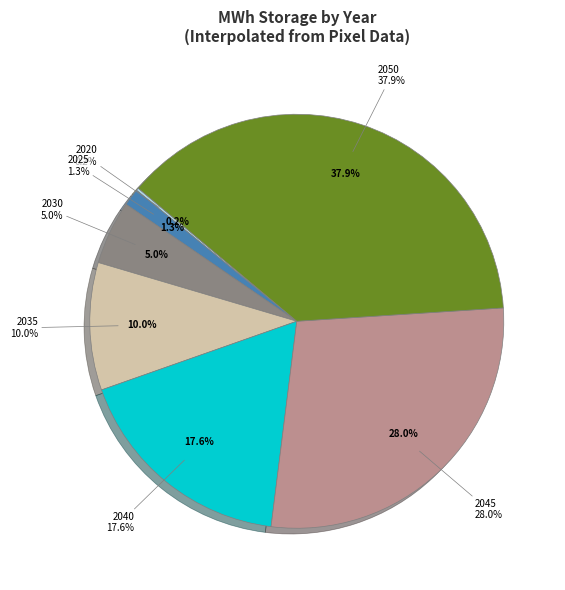

Which category has the smallest portion of the pie?

2020